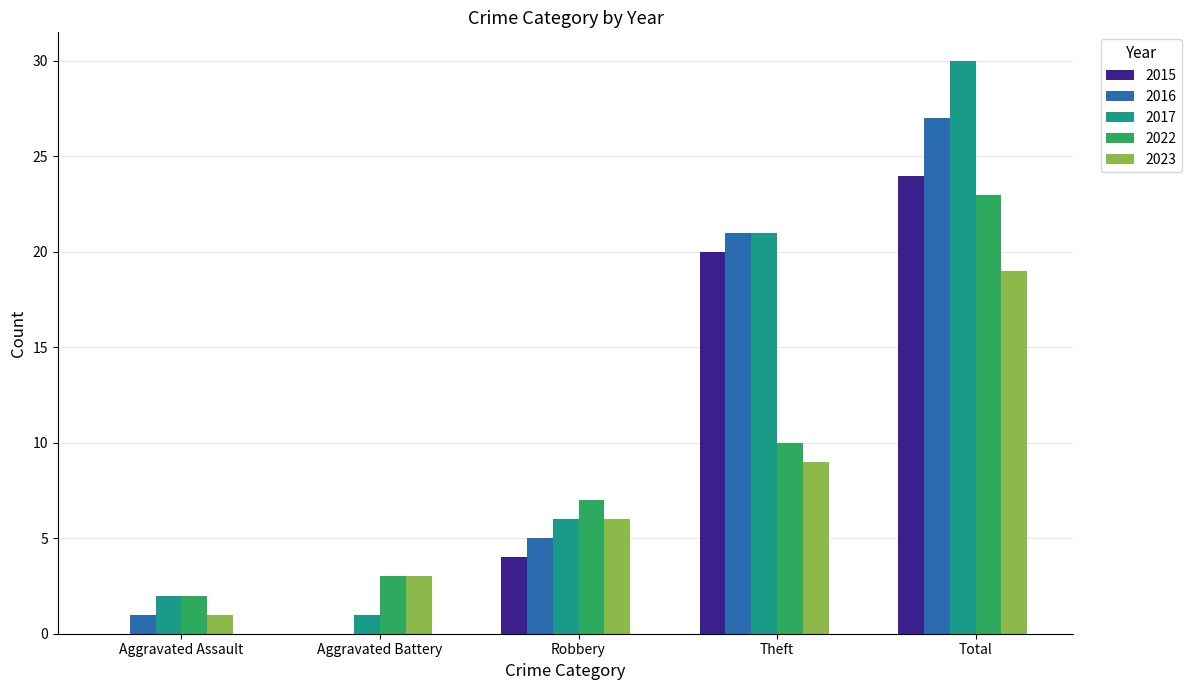

True or false: 2016 has a value of 0 at Aggravated Battery.

True